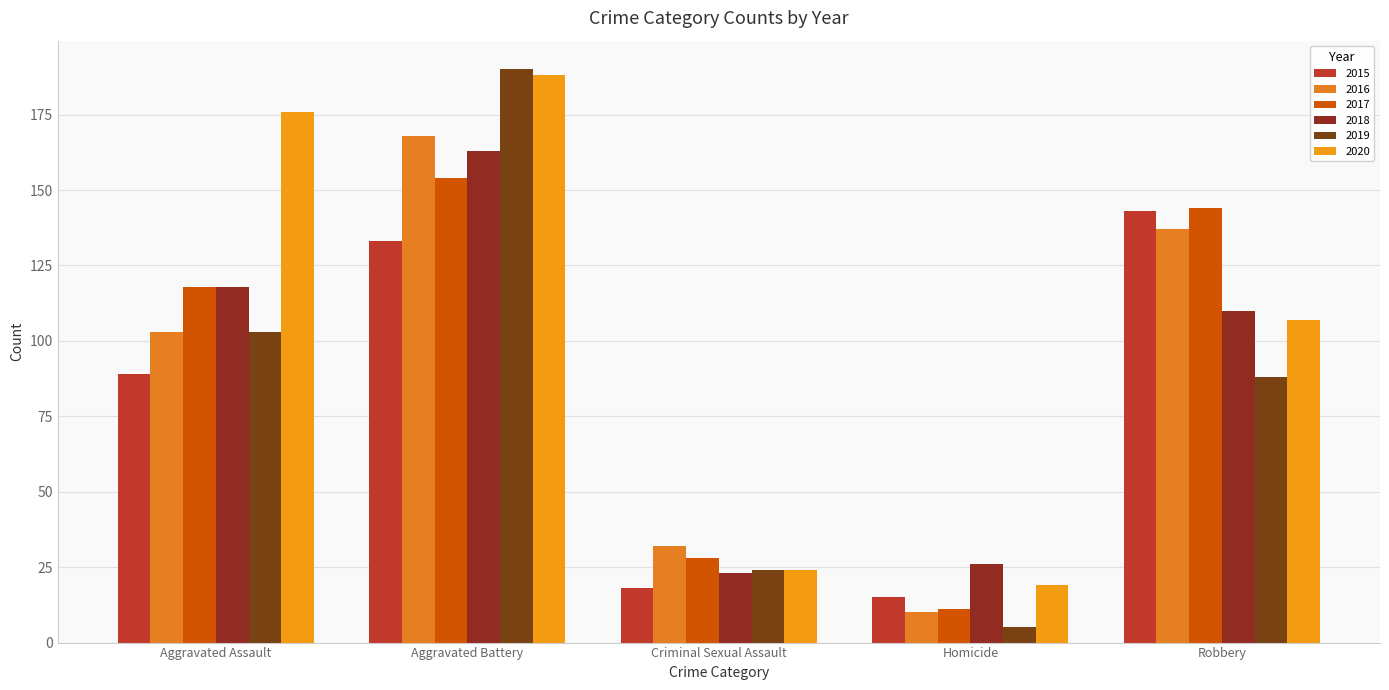

What is the label of the 3rd bar from the left?

Criminal Sexual Assault